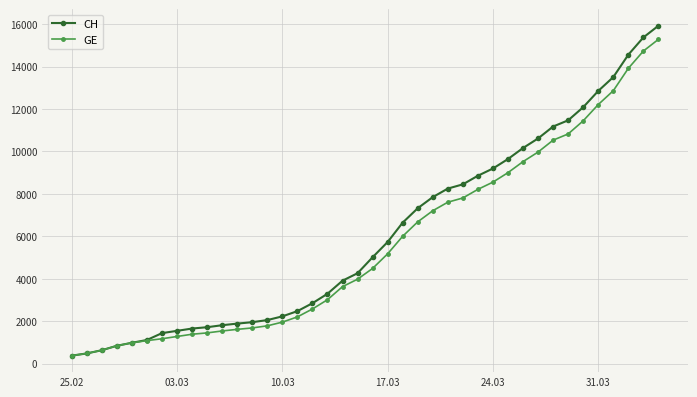

Which series has the largest range (max minus min)?

CH